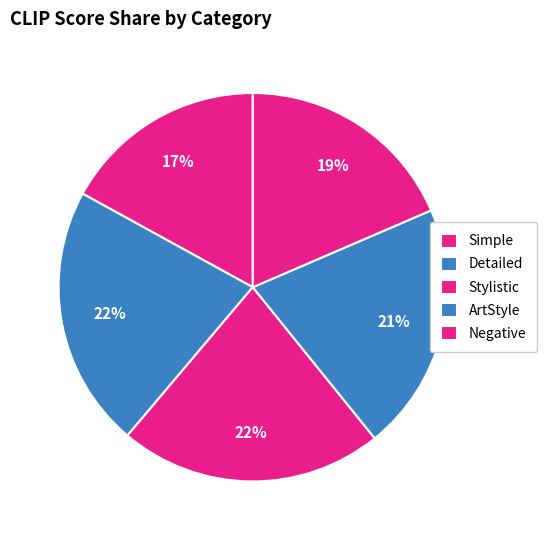

What is the change in value from Stylistic to ArtStyle?

-0.1